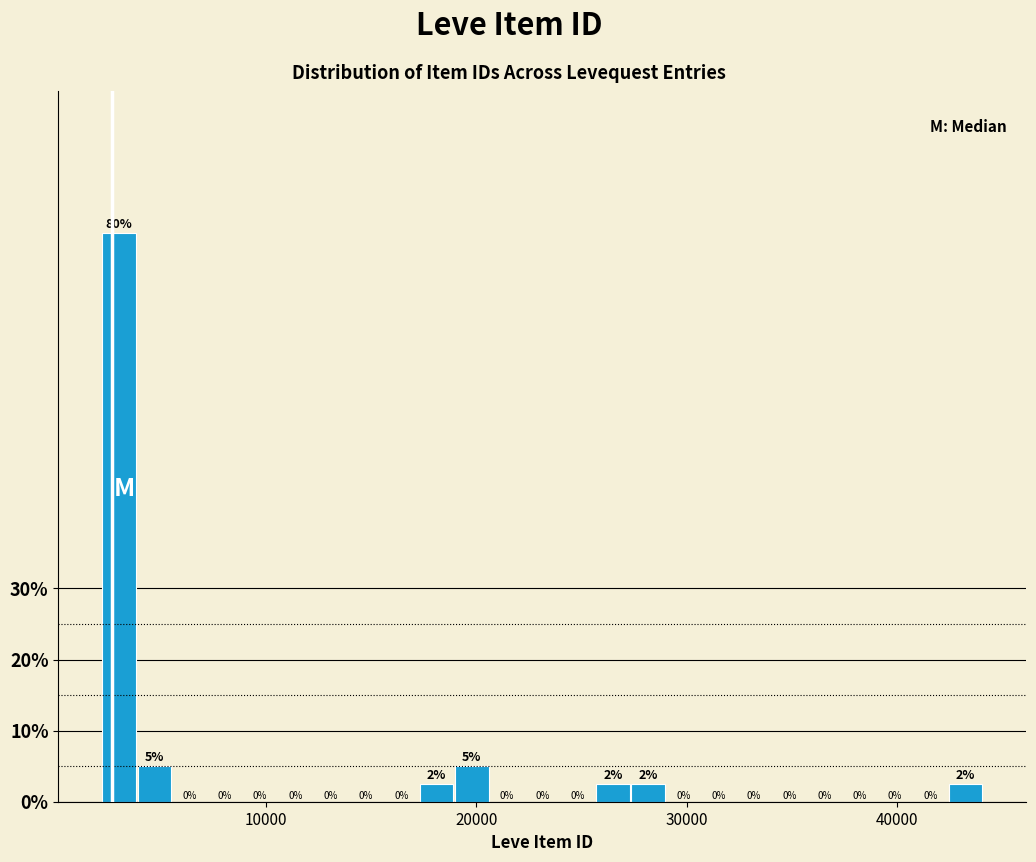

Around what value on the x-axis is the tallest bar? Give the approximate position of its centre, as read against the axis.

3000